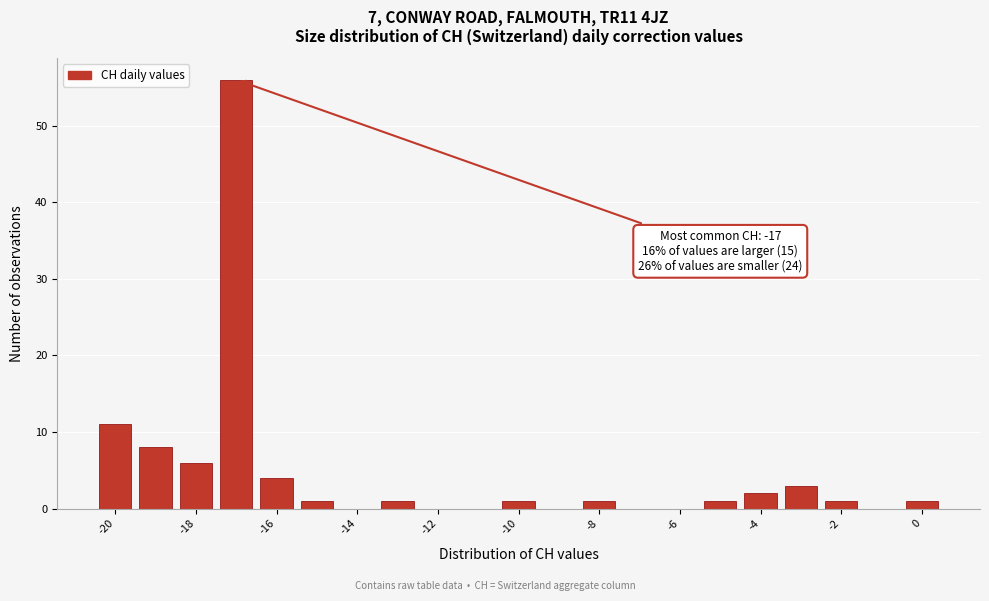

Over which range of the x-axis is the bar tallest?

-17.5 to -16.5